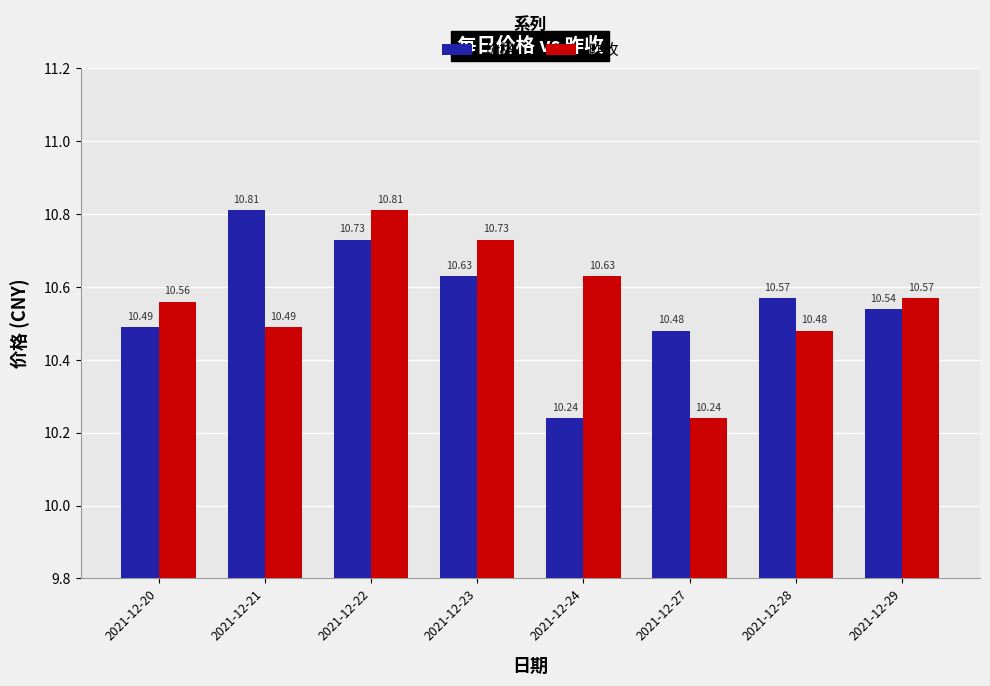

True or false: 价格 has a value of 18.3 at 2021-12-28.

False